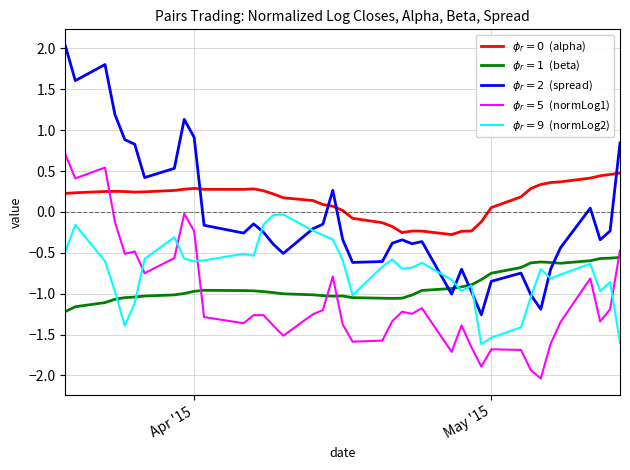

What is the maximum value shown in the chart?

2.0